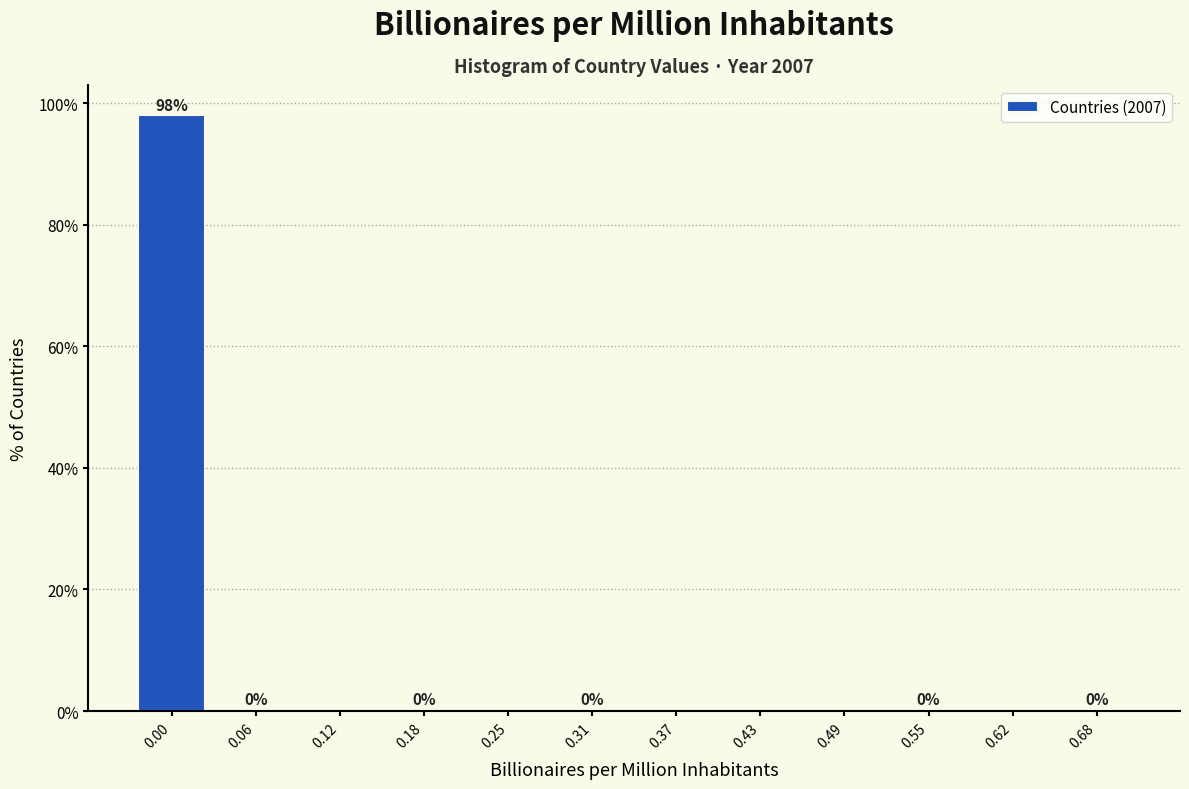

What is the maximum value shown in the chart?

98.1